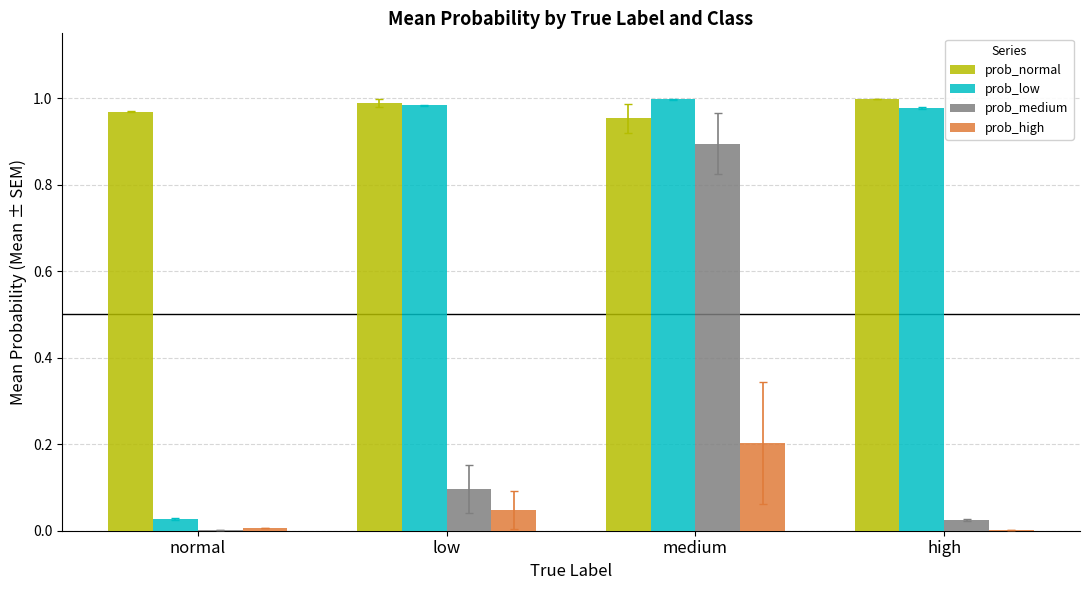

Are the bars horizontal?

No